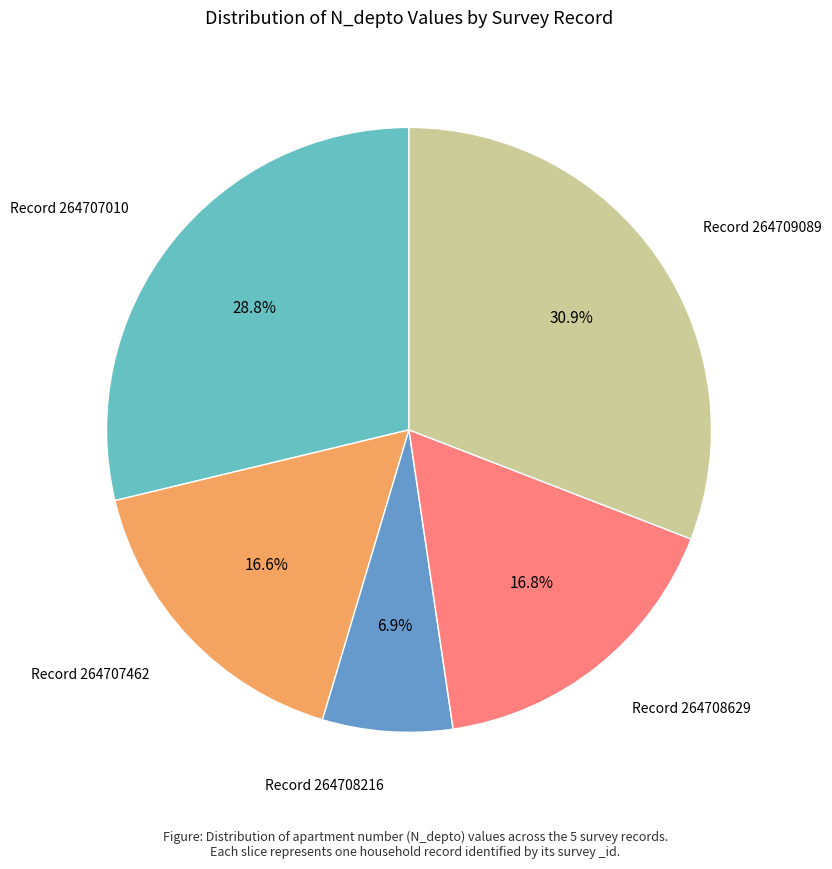

Is there any slice that represents more than half of the pie?

No